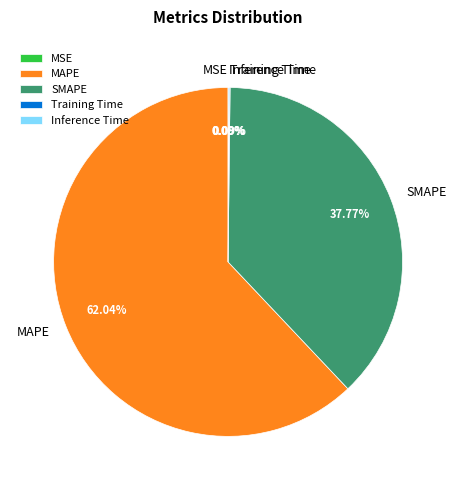

What is the majority slice?

MAPE